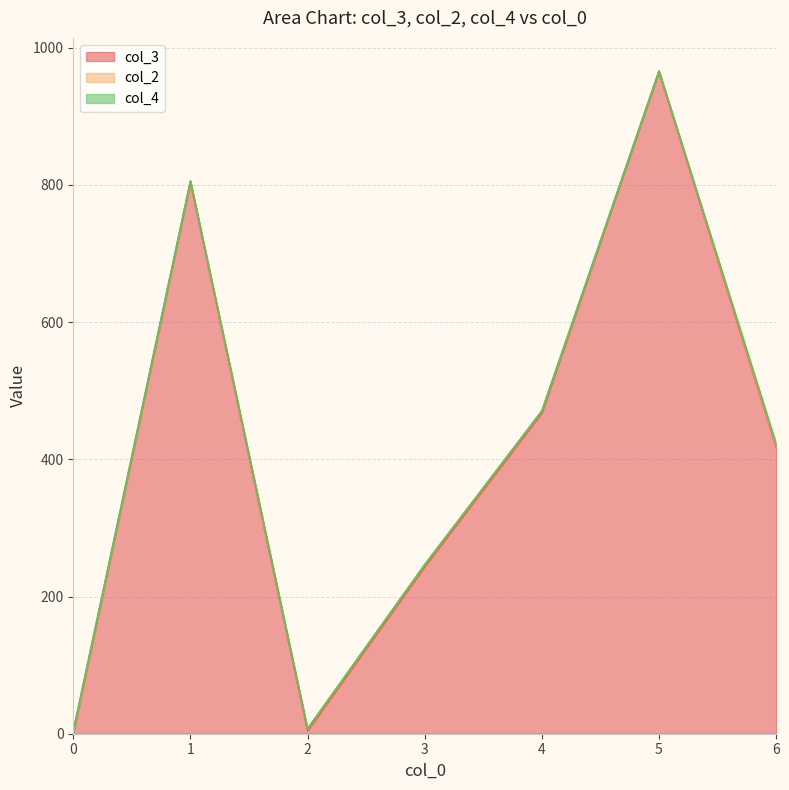

What is the sum of all col_3 values?

2904.0